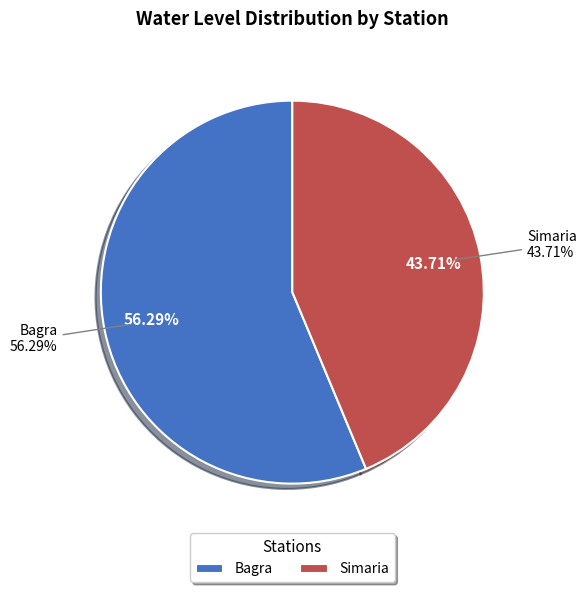

Is there a majority slice in this chart?

Yes